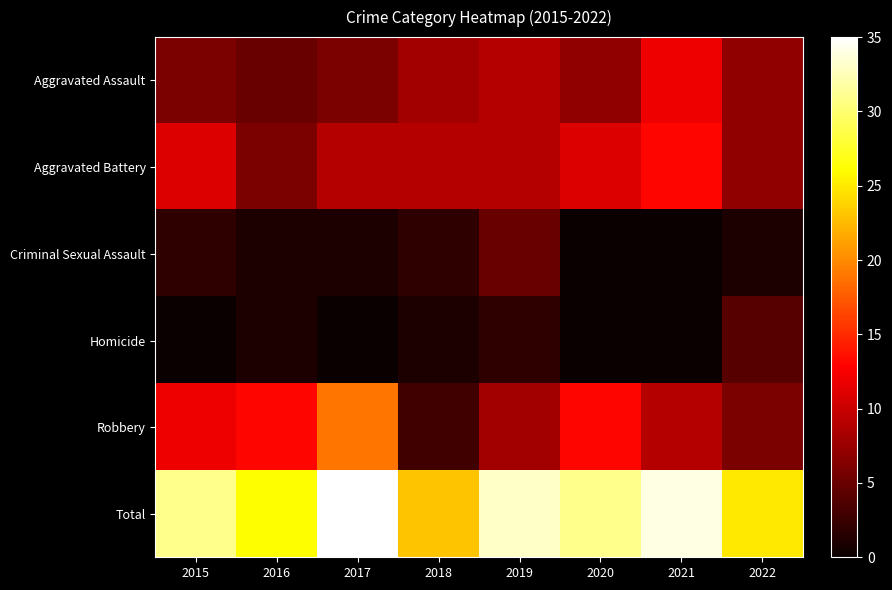

Count the number of categories in the chart.

8